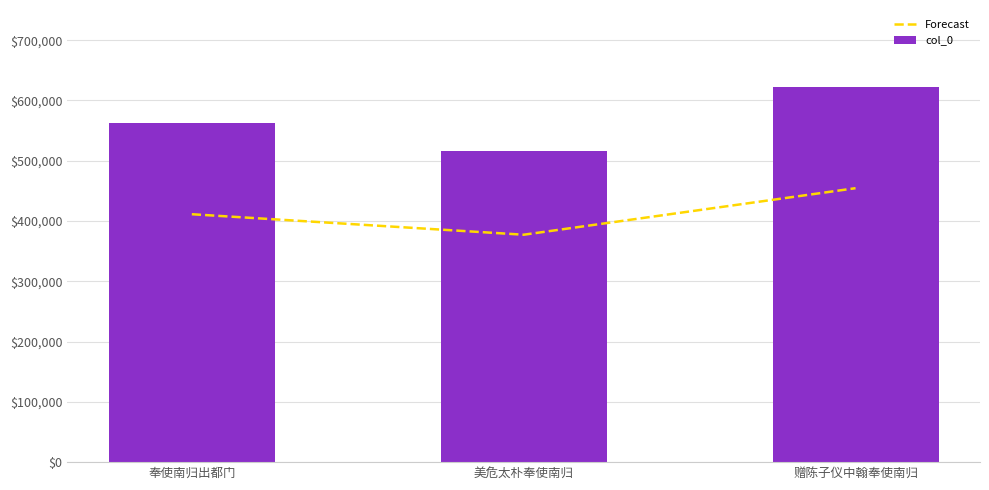

What position from the right is 美危太朴奉使南归?

2